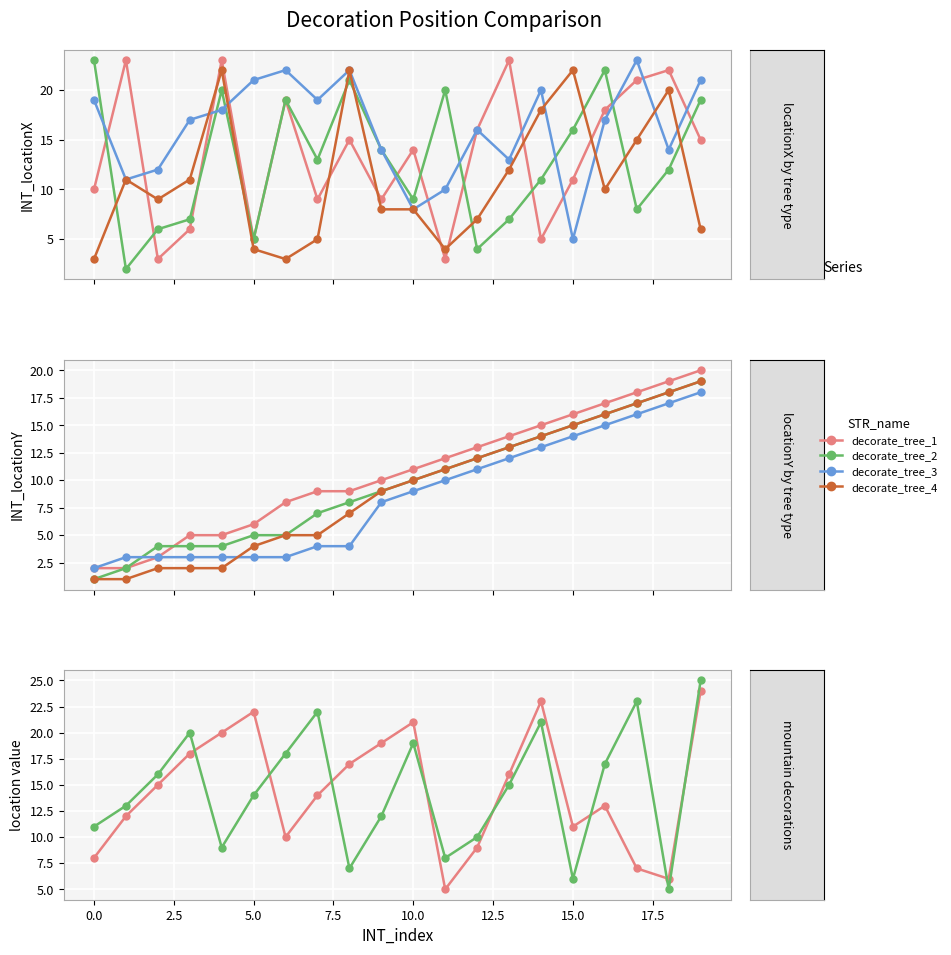

What is the average value of the decorate_tree_4 series?

9